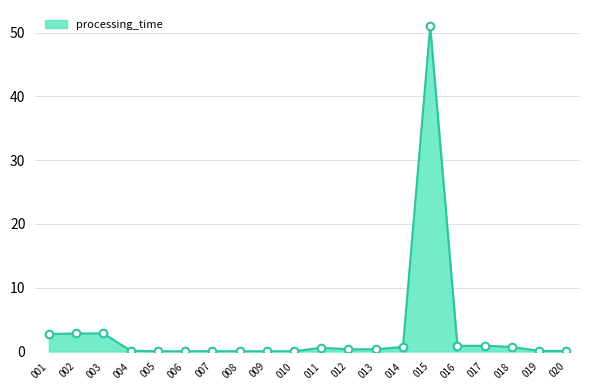

Between 019 and 017, which is larger?

017